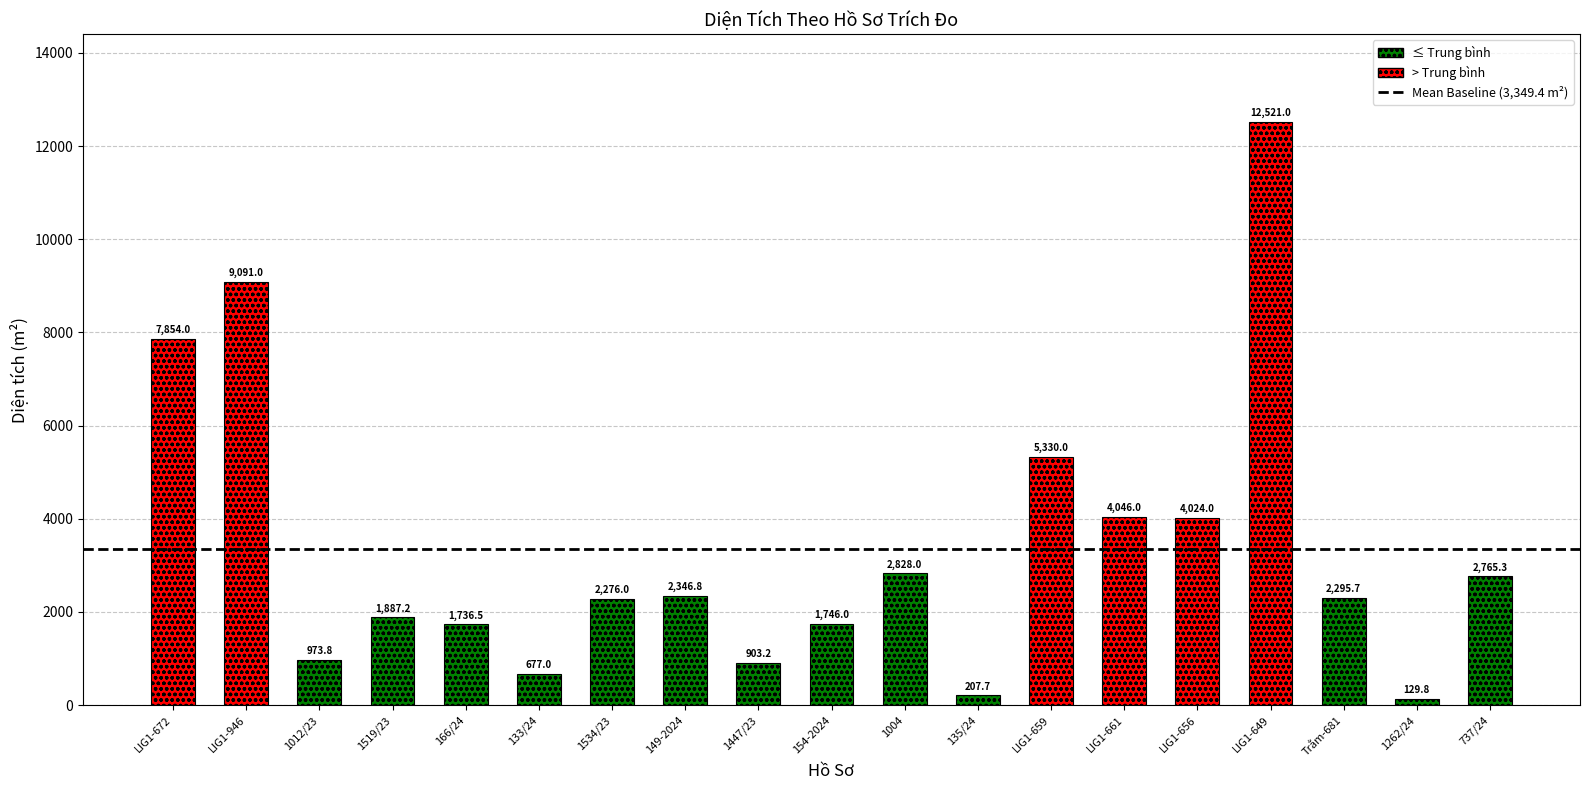

Between LIG1-659 and 133/24, which is larger?

LIG1-659